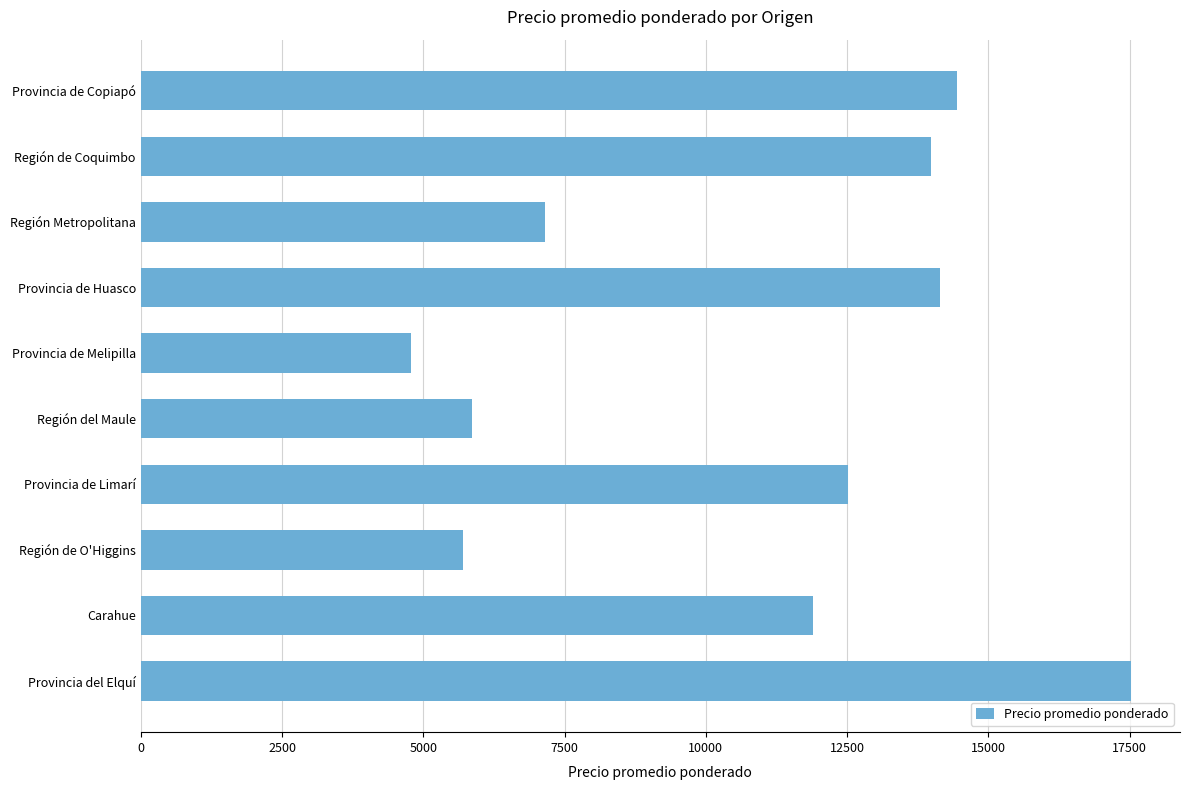

Reading top to bottom, what are all the values shown in this chart?

14450	13987	7147	14151	4786	5871	12525	5705	11891	17516